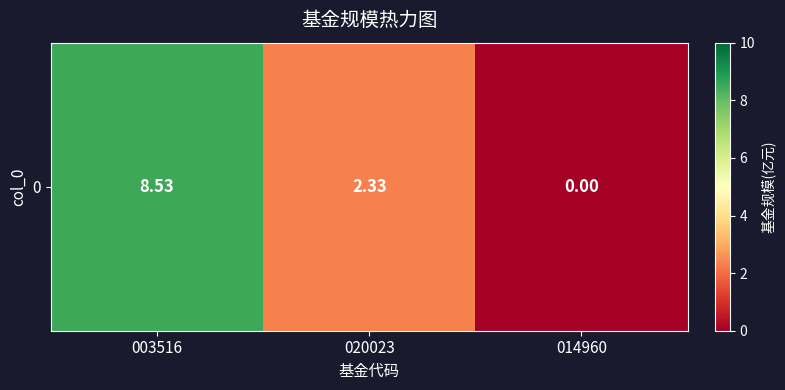

What is the change in value from 003516 to 014960?

-8.5